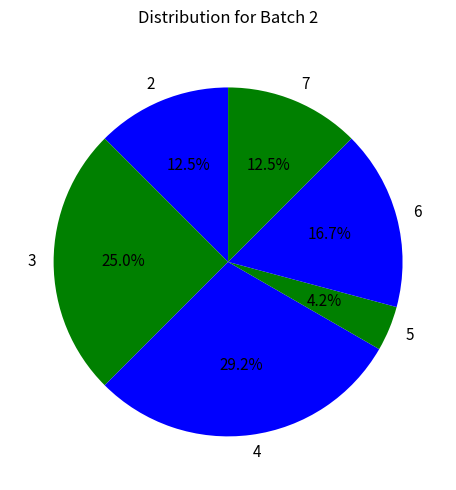

How many segments does this pie chart have?

6